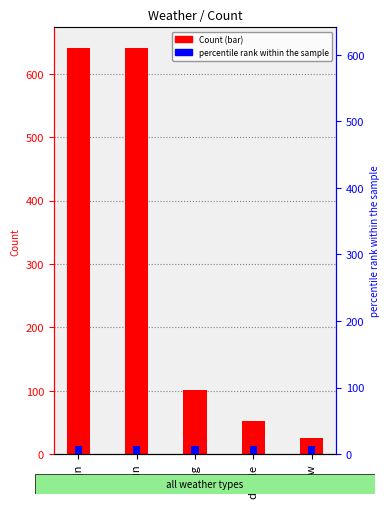

How many categories are shown in the chart?

5